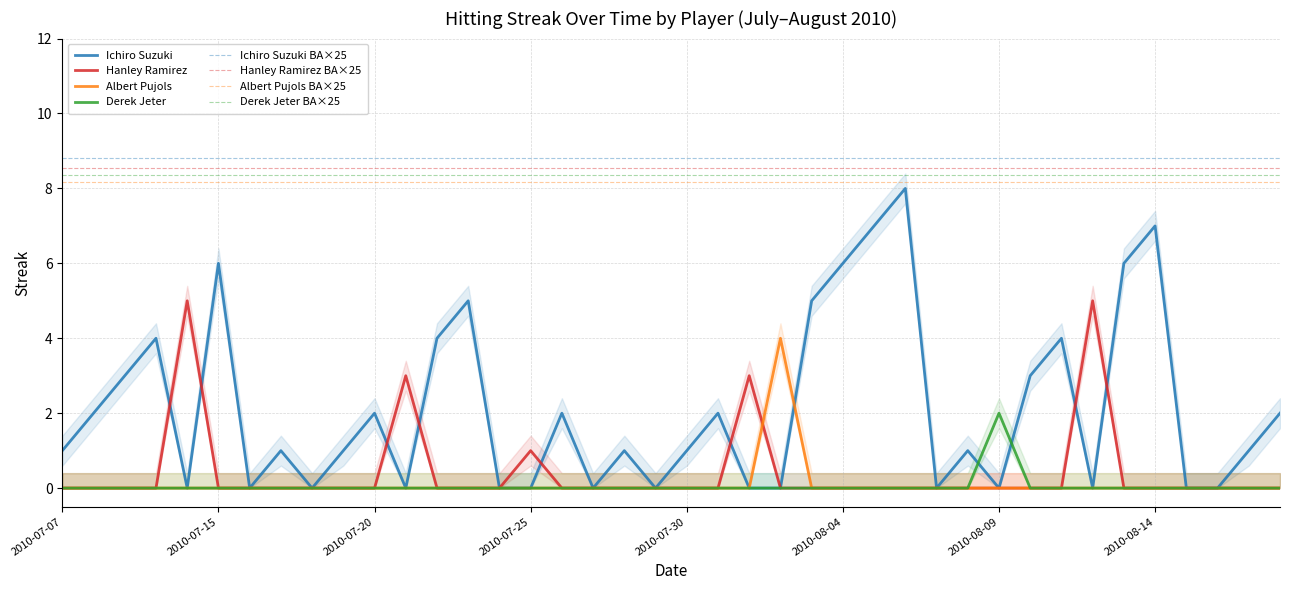

Rank the series at 2010-08-11 from lowest to highest value.

Hanley Ramirez, Albert Pujols, Derek Jeter, Ichiro Suzuki